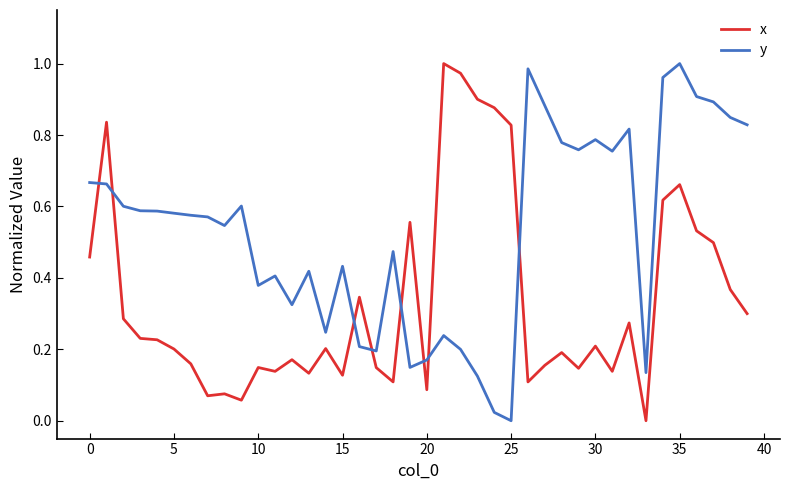

Rank the series by their average value, from lowest to highest.

x, y